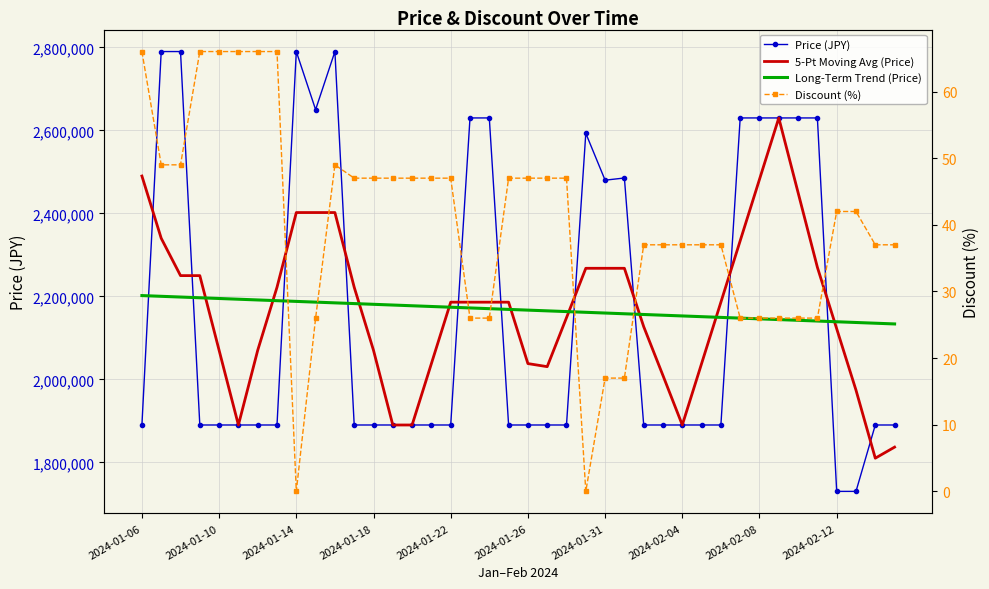

True or false: Long-Term Trend (Price) has more than 2 points higher than both neighbors.

False